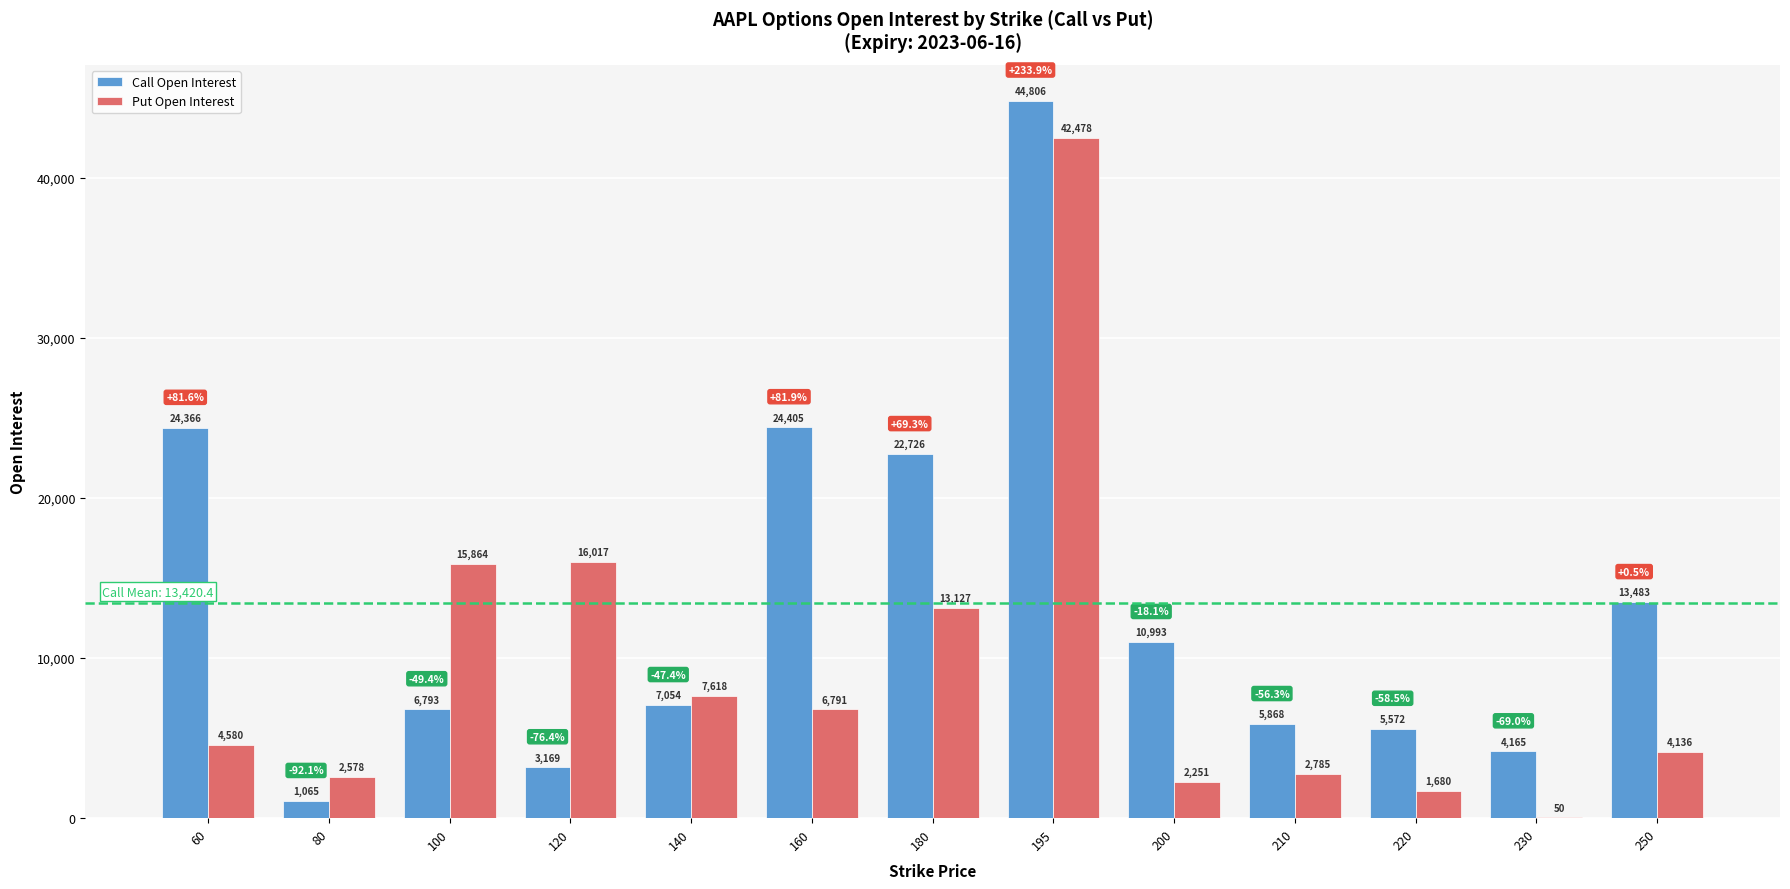

What is the maximum value shown in the chart?

44806